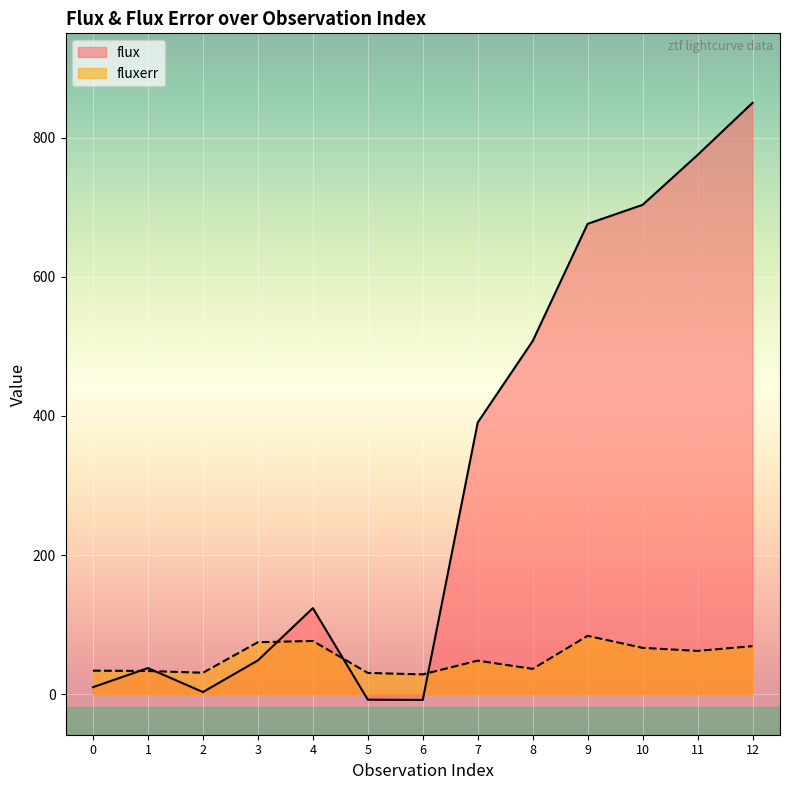

Between which two adjacent categories do flux and fluxerr first intersect?

0 and 1